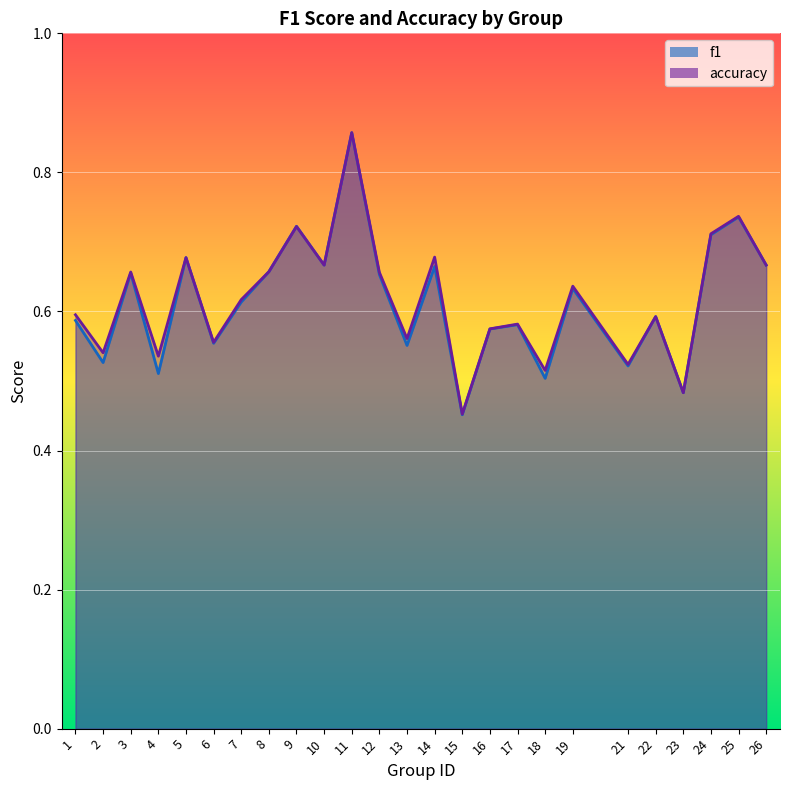

The accuracy series shows 1.1 at 22. True or false?

False